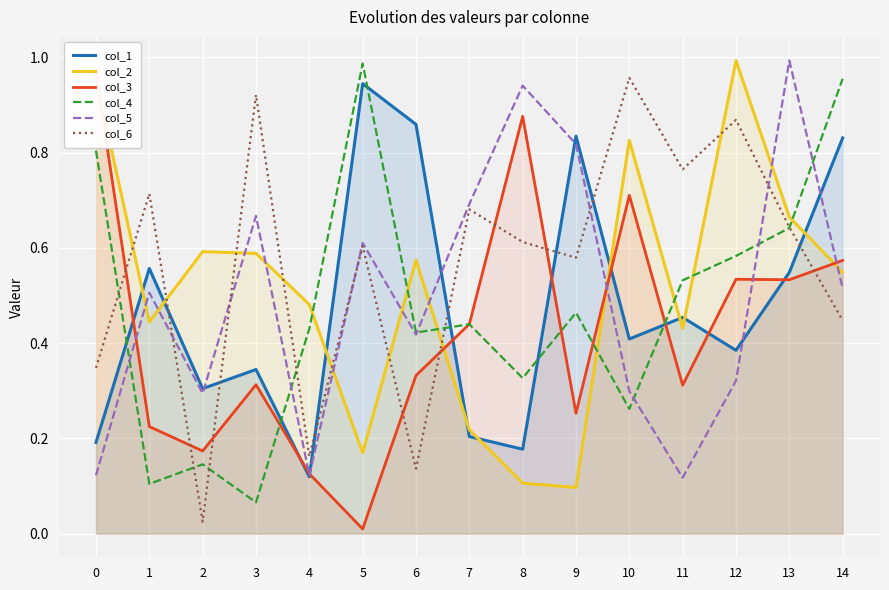

At which category is the sum across all series the highest?

13